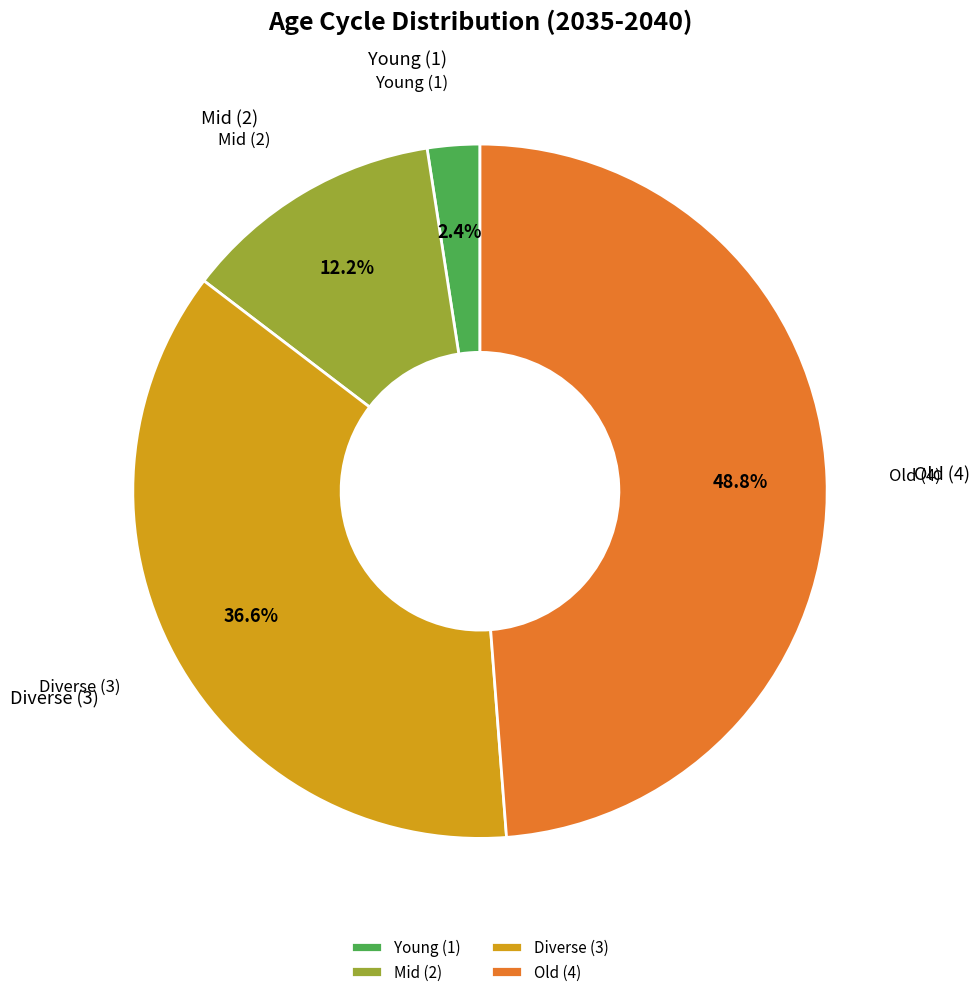

Rank the categories by value from highest to lowest.

Old (4), Diverse (3), Mid (2), Young (1)